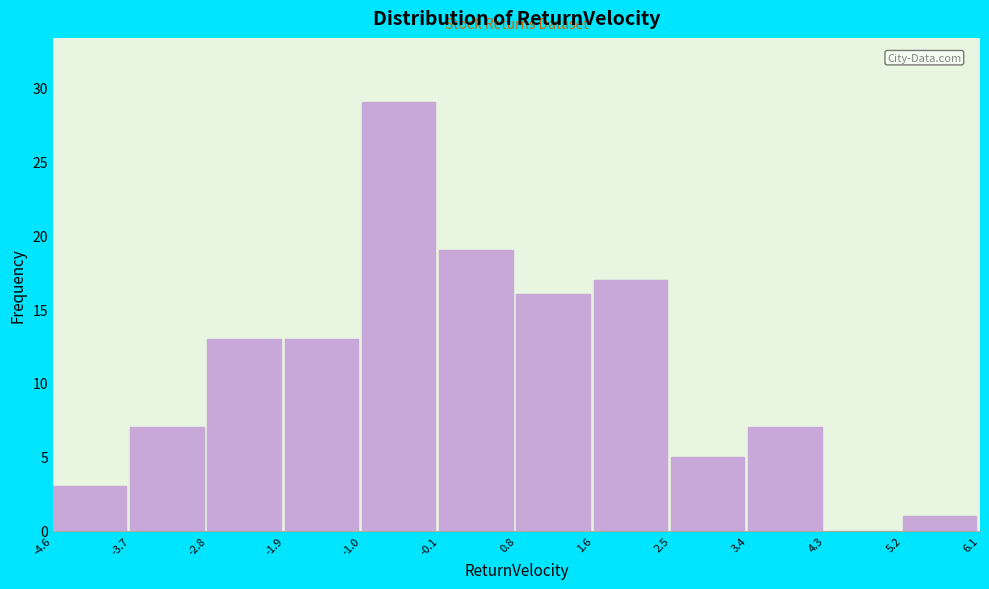

Reading left to right, list every bar in this chart as the range it spans on the x-axis followed by its height. The values are not printed on the chart, so give them approximately, as read against the axis.

-4.6 to -3.7: 3
-3.7 to -2.8: 7
-2.8 to -1.9: 13
-1.9 to -1.0: 13
-1.0 to -0.1: 29
-0.1 to 0.8: 19
0.8 to 1.6: 16
1.6 to 2.5: 17
2.5 to 3.4: 5
3.4 to 4.3: 7
4.3 to 5.2: 0
5.2 to 6.1: 1